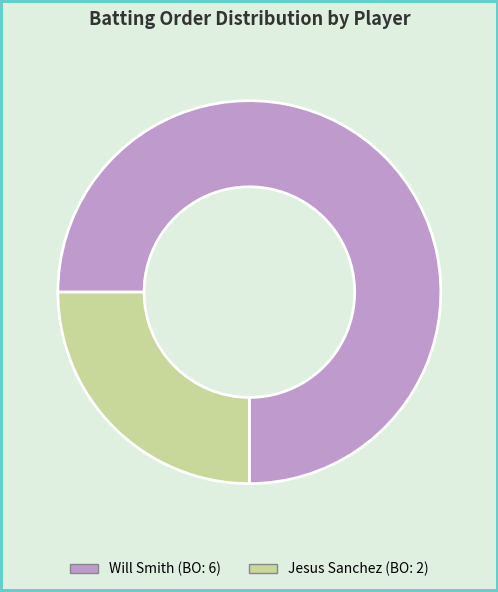

The Will Smith slice represents 61% of the pie. True or false?

False